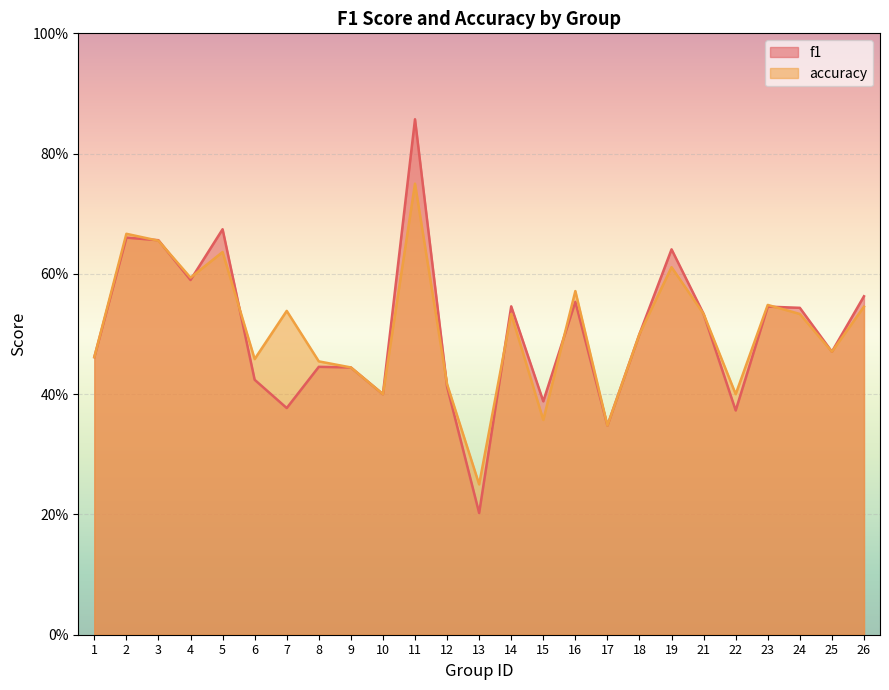

Reading right to left, transcribe all the data shown in this chart.

f1: 0.6	0.5	0.5	0.5	0.4	0.5	0.6	0.5	0.3	0.6	0.4	0.5	0.2	0.4	0.9	0.4	0.4	0.4	0.4	0.4	0.7	0.6	0.7	0.7	0.5
accuracy: 0.5	0.5	0.5	0.5	0.4	0.5	0.6	0.5	0.3	0.6	0.4	0.5	0.2	0.4	0.8	0.4	0.4	0.5	0.5	0.5	0.6	0.6	0.7	0.7	0.5